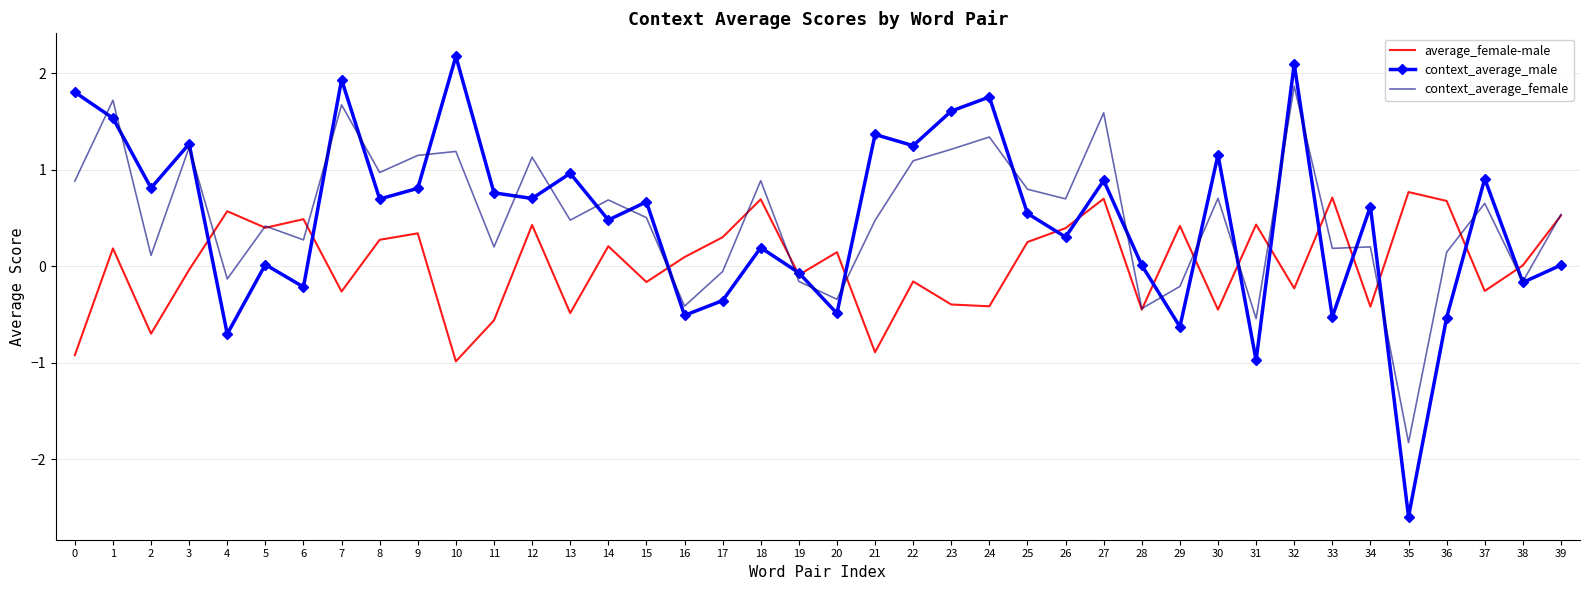

What is the minimum value for average_female-male?

-1.0